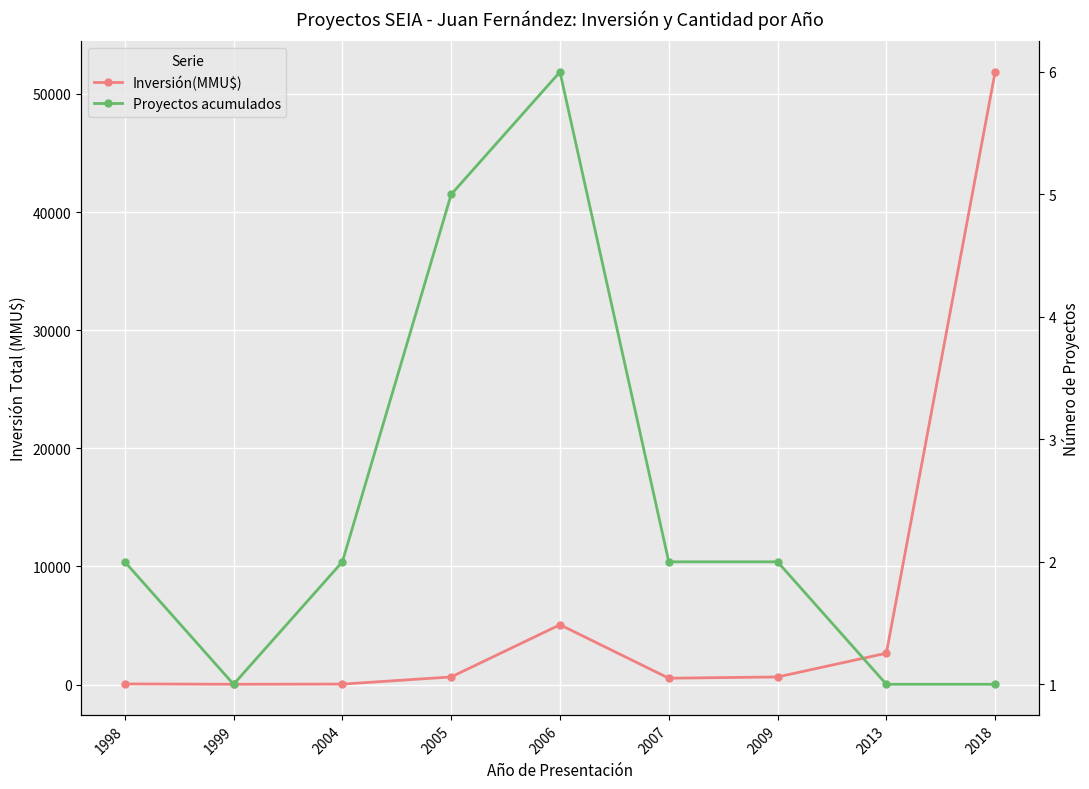

Where is Inversión(MMU$) nearest to the value 25940?

2006